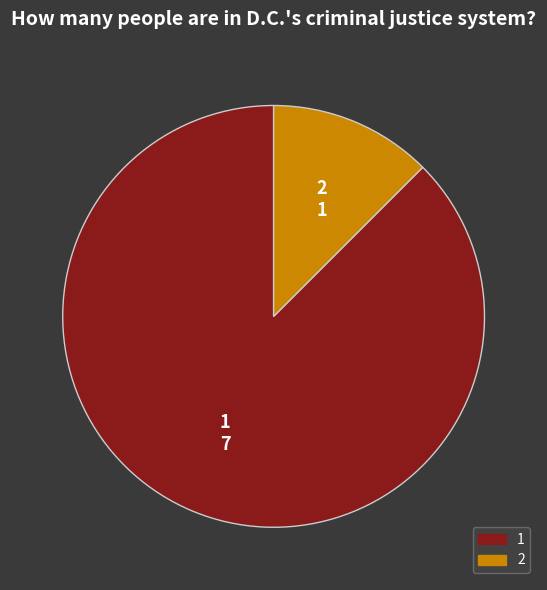

Is the sum of 1 and 2 greater than half?

Yes